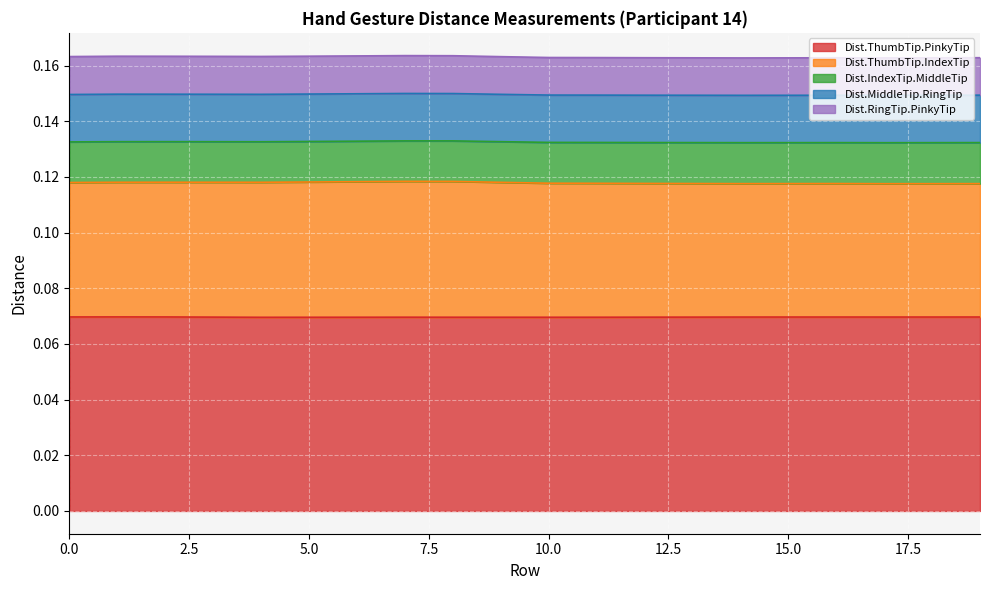

What is the highest value of the Dist.ThumbTip.PinkyTip series?

0.1